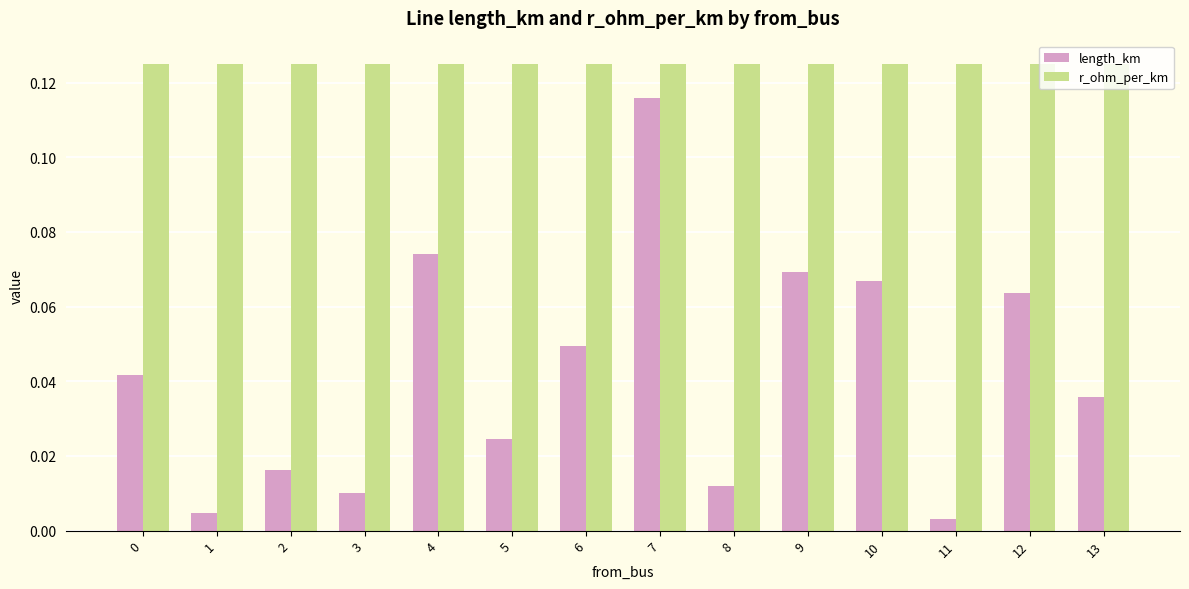

Which series has the widest spread of values?

length_km